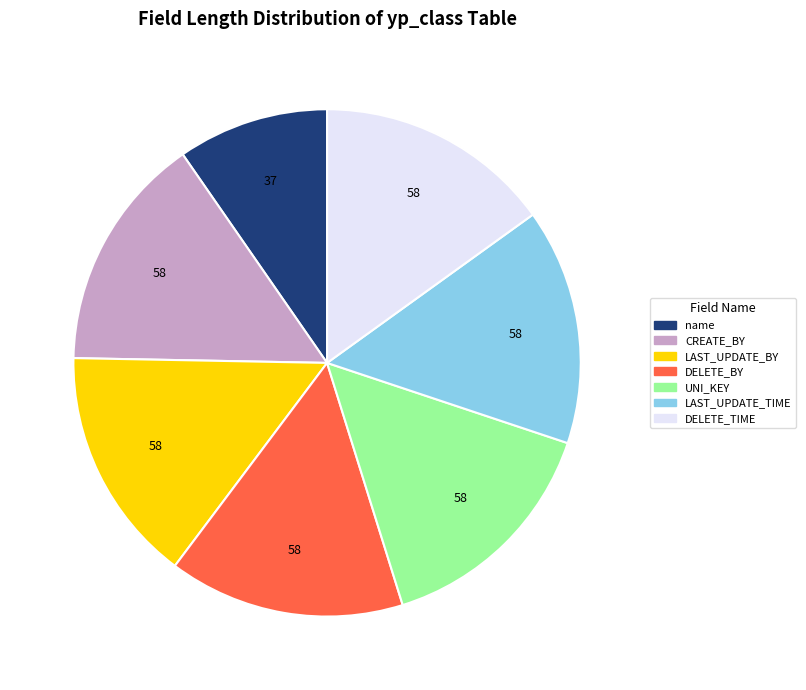

Is there a majority slice in this chart?

No